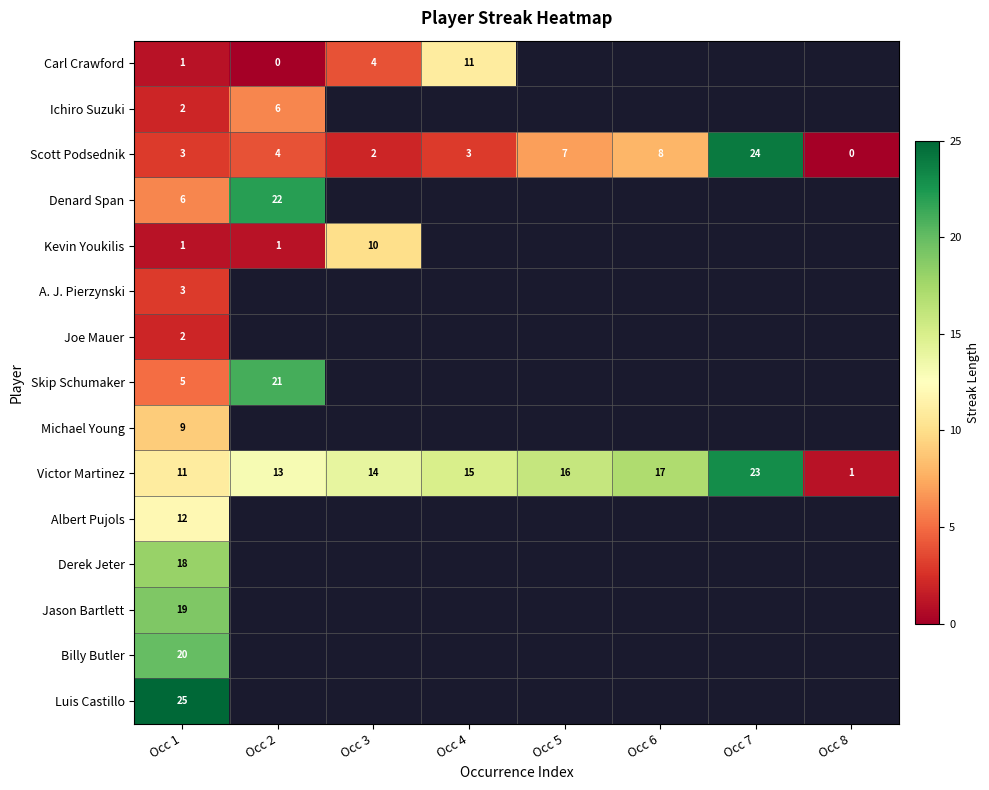

Which category has the lowest value across all series?

Occ 2